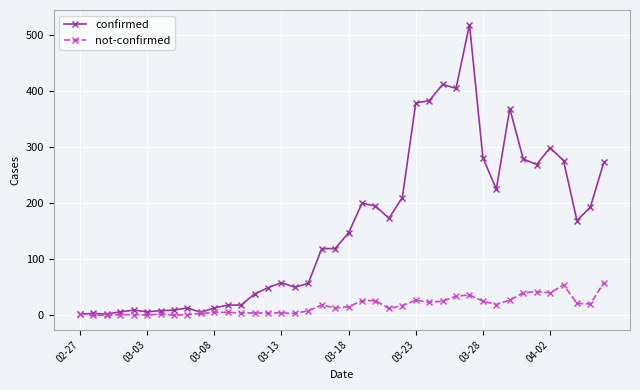

Which series has the largest total across all categories?

confirmed